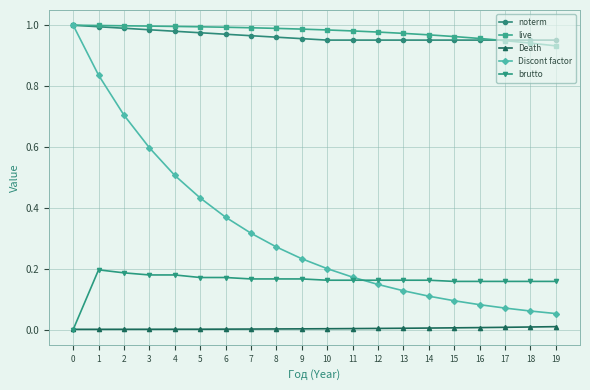

How many data points in brutto are above 0?

19